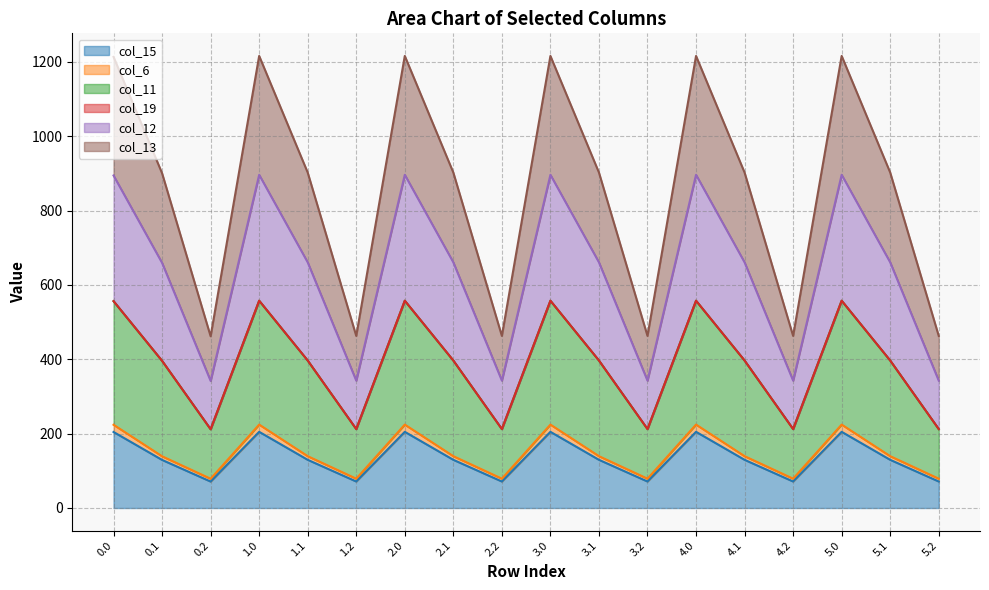

True or false: col_11 has more than 0 interior local peaks.

True